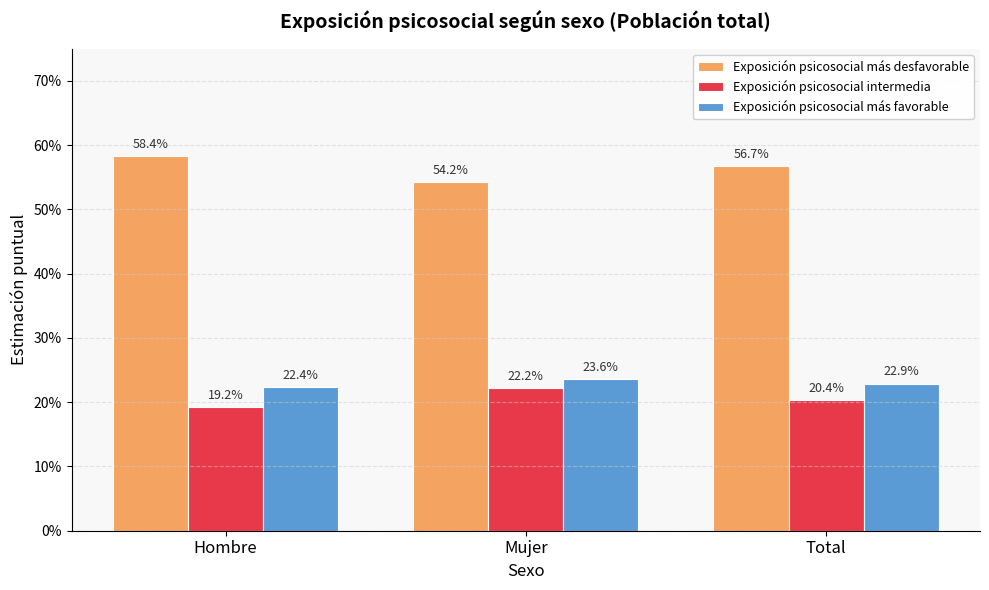

At how many categories does at least one series exceed 0?

3